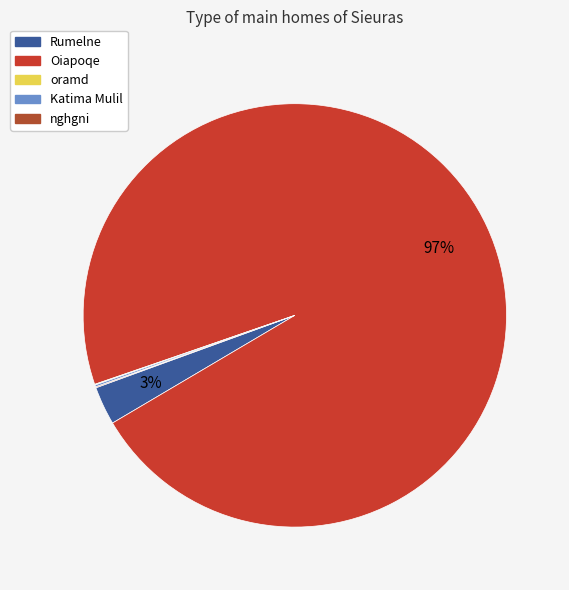

How many segments does this pie chart have?

5